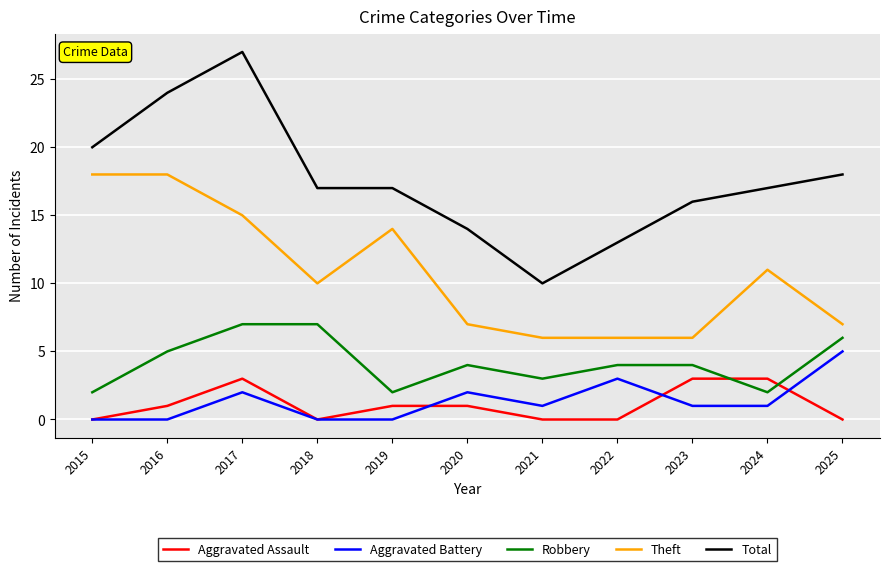

Which series has the largest total across all categories?

Total